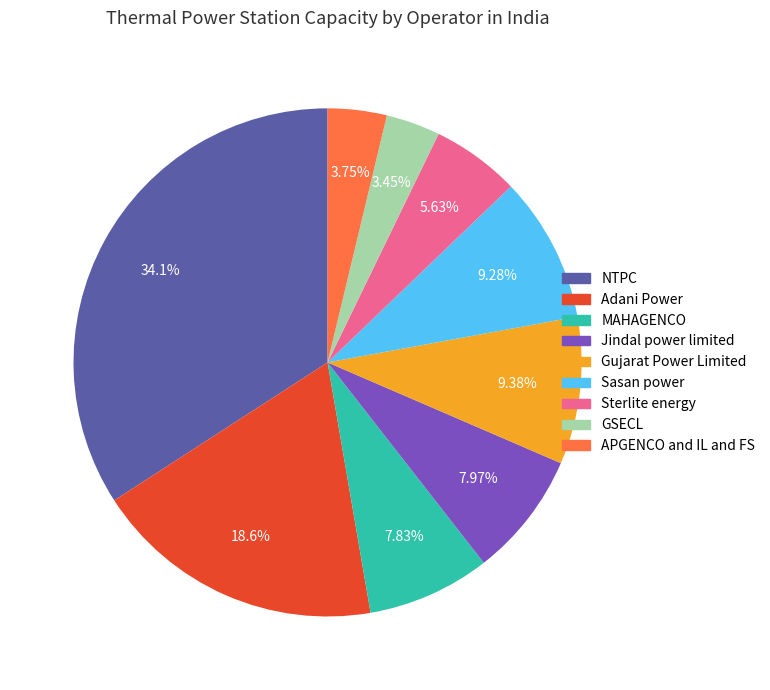

Which slice is the largest?

NTPC